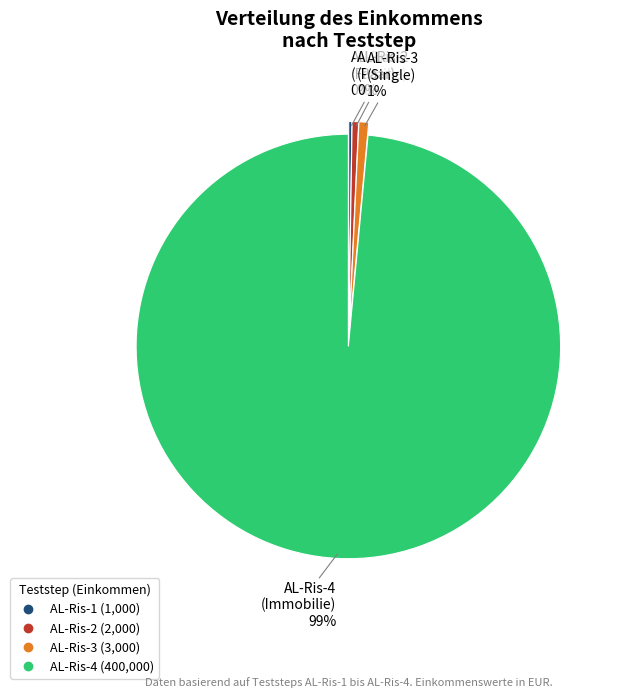

What is the majority slice?

AL-Ris-4